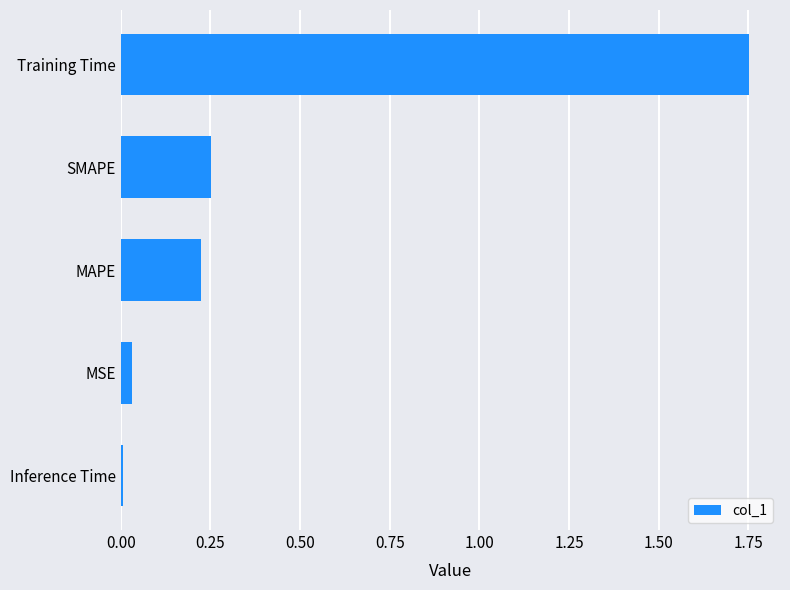

What is the difference between the maximum and minimum values?

1.7